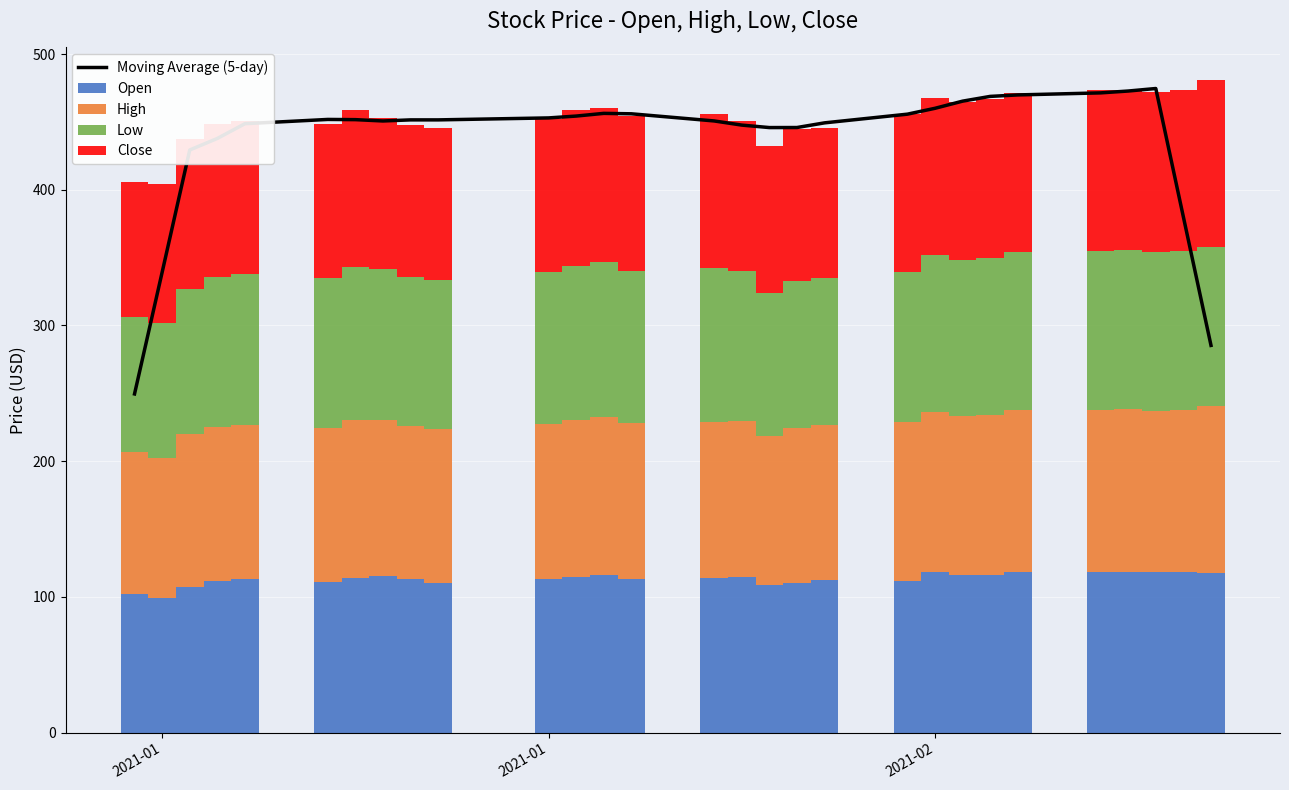

Which series has the largest range (max minus min)?

Moving Average (5-day)